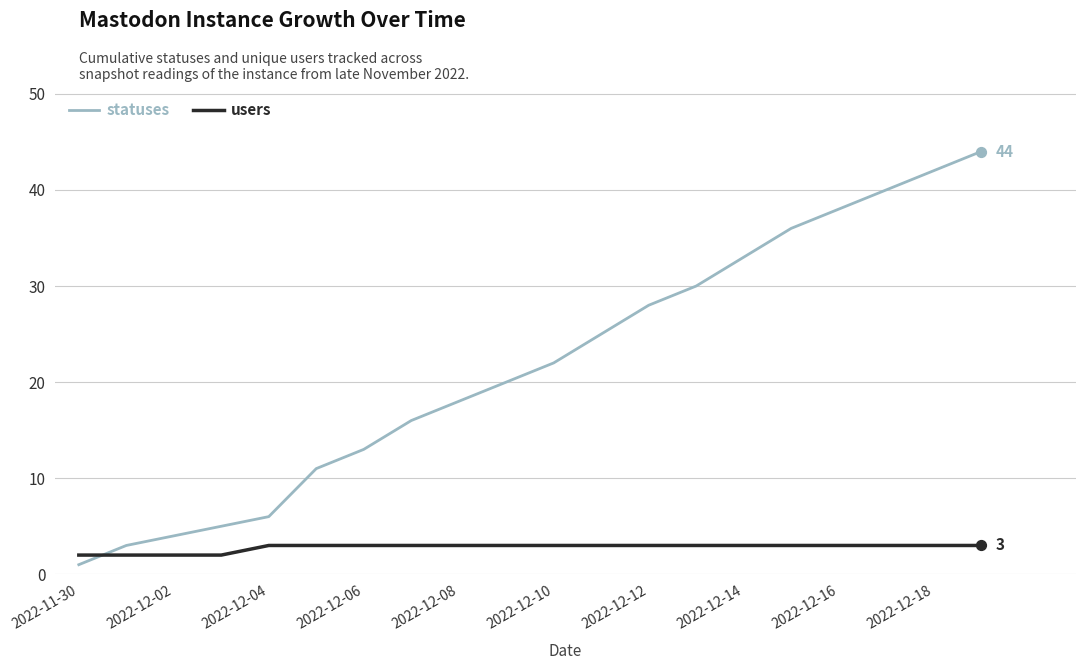

What are all the series names shown in the legend?

statuses, users